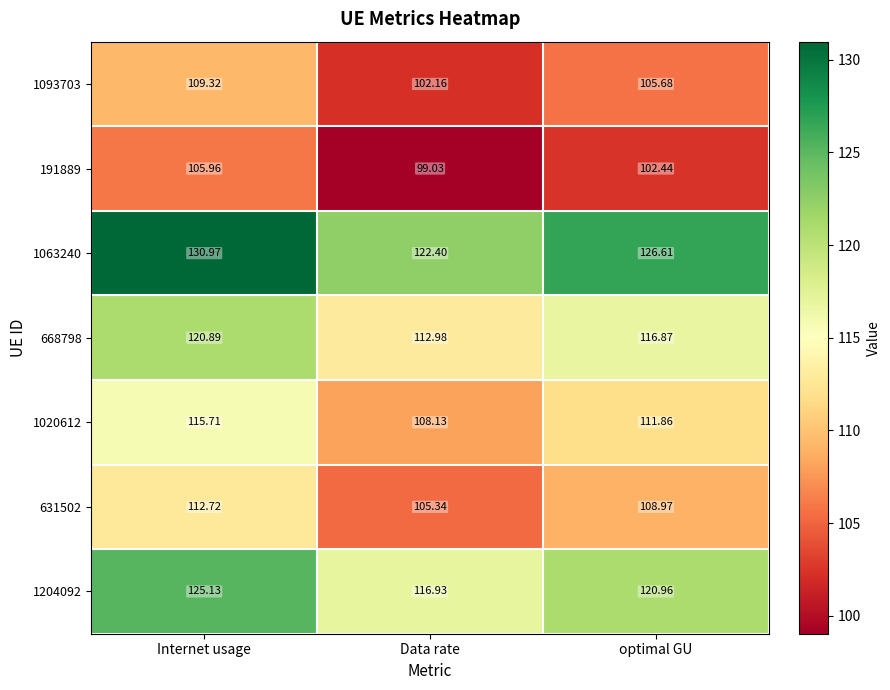

Which category has the highest value across all series?

Internet usage